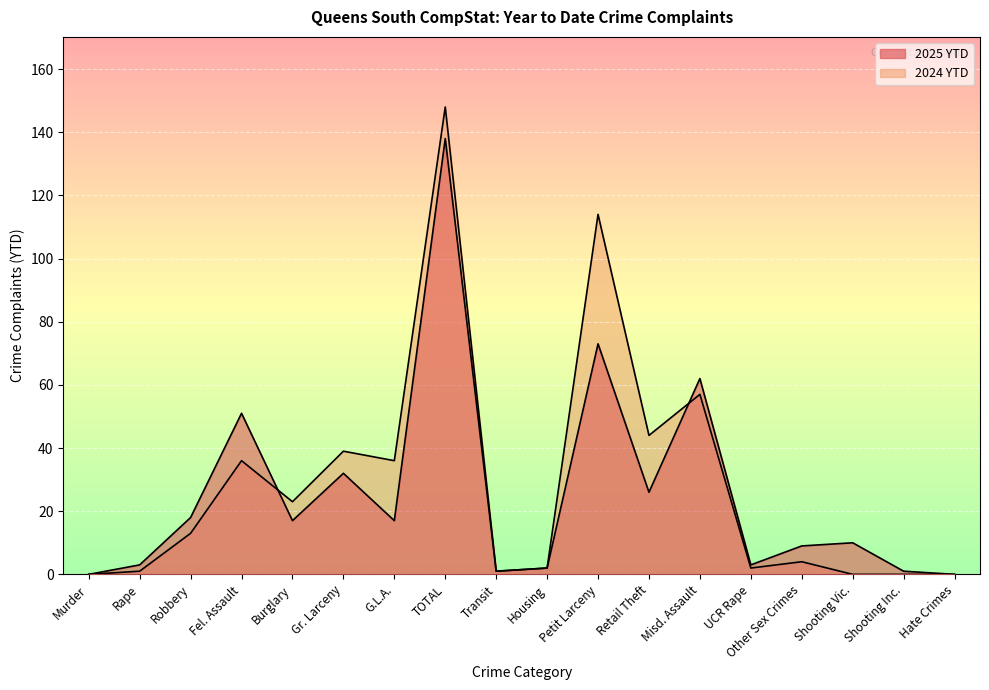

Reading right to left, extract all data points from this chart.

2025 YTD: Hate Crimes=0	Shooting Inc.=1	Shooting Vic.=10	Other Sex Crimes=9	UCR Rape=3	Misd. Assault=62	Retail Theft=26	Petit Larceny=73	Housing=2	Transit=1	TOTAL=138	G.L.A.=17	Gr. Larceny=32	Burglary=17	Fel. Assault=51	Robbery=18	Rape=3	Murder=0
2024 YTD: Hate Crimes=0	Shooting Inc.=0	Shooting Vic.=0	Other Sex Crimes=4	UCR Rape=2	Misd. Assault=57	Retail Theft=44	Petit Larceny=114	Housing=2	Transit=1	TOTAL=148	G.L.A.=36	Gr. Larceny=39	Burglary=23	Fel. Assault=36	Robbery=13	Rape=1	Murder=0